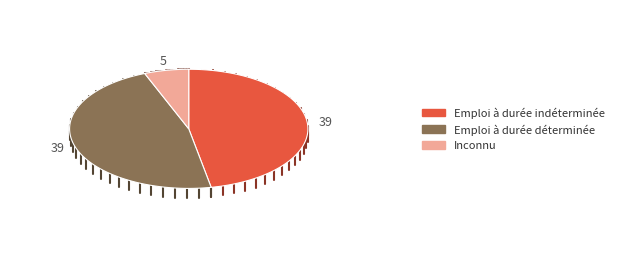

Is AL=3 the majority of the pie?

No